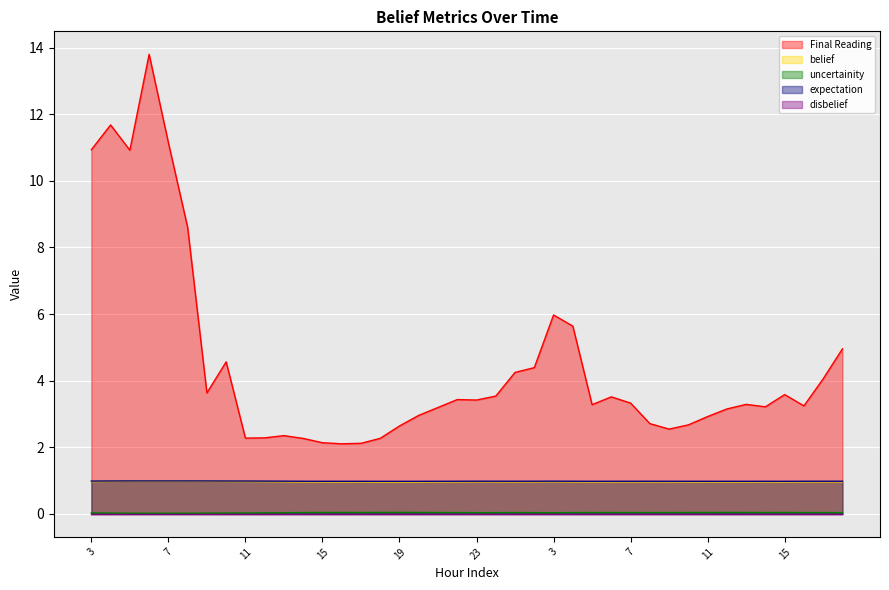

How many uncertainity values are between 0 and 1?

40